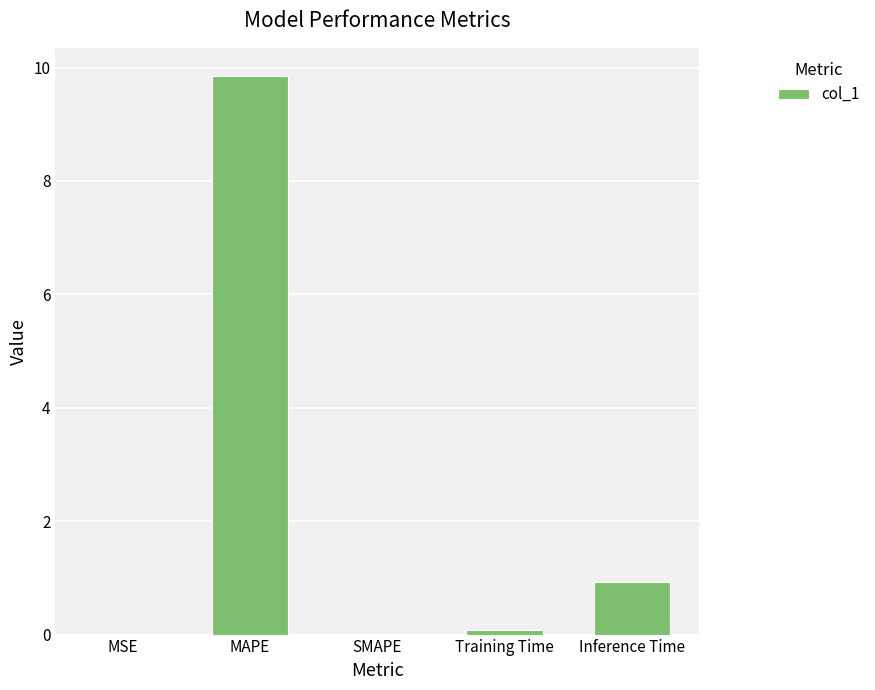

Does the chart contain stacked bars?

No